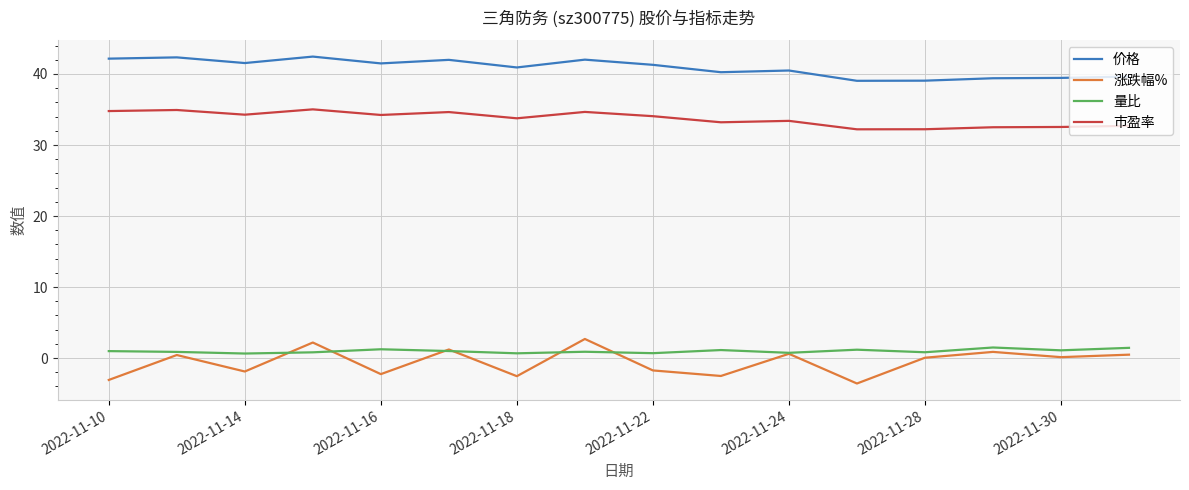

True or false: 涨跌幅% and 价格 cross at least once.

False